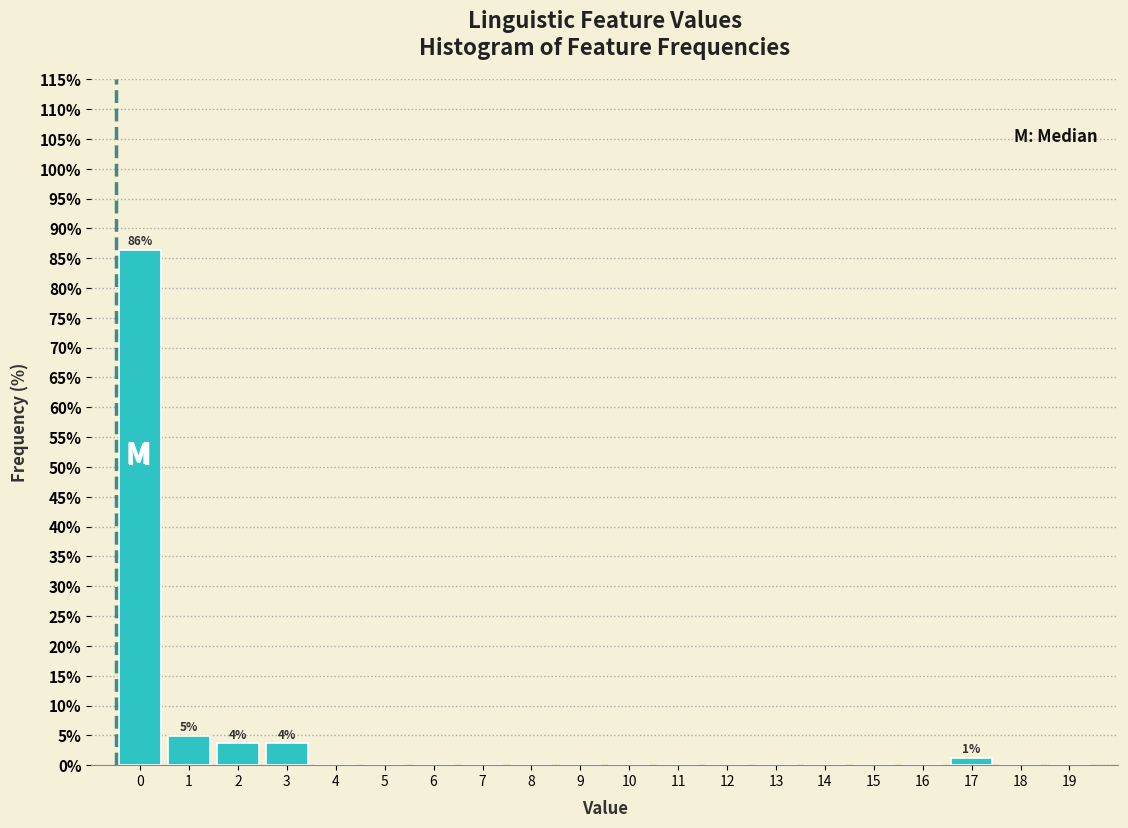

Reading right to left, transcribe all the data shown in this chart.

19=0.0	18=0.0	17=1.2	16=0.0	15=0.0	14=0.0	13=0.0	12=0.0	11=0.0	10=0.0	9=0.0	8=0.0	7=0.0	6=0.0	5=0.0	4=0.0	3=3.7	2=3.7	1=4.9	0=86.4